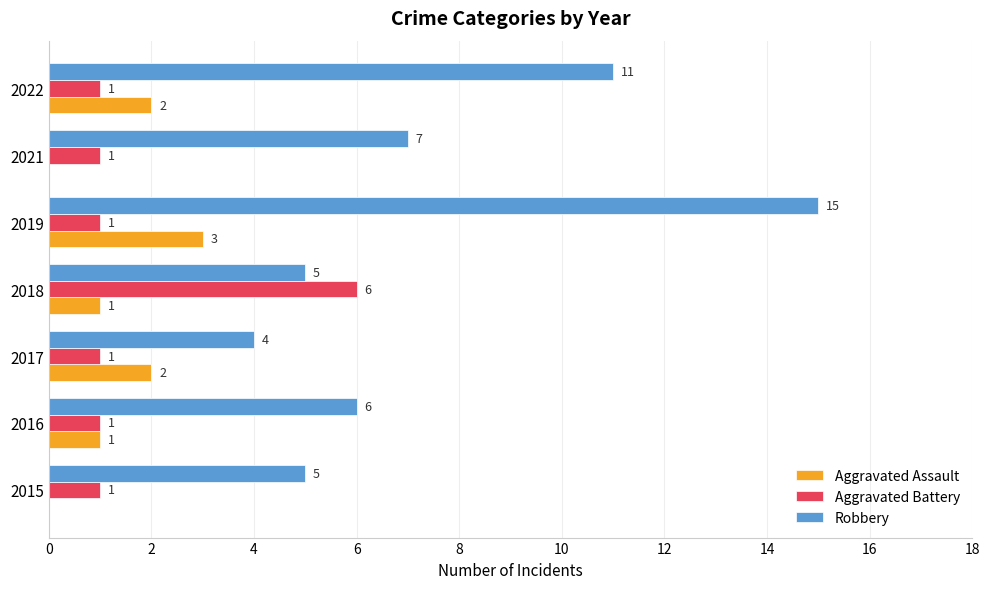

Which series changed the most between 2015 and 2022?

Robbery